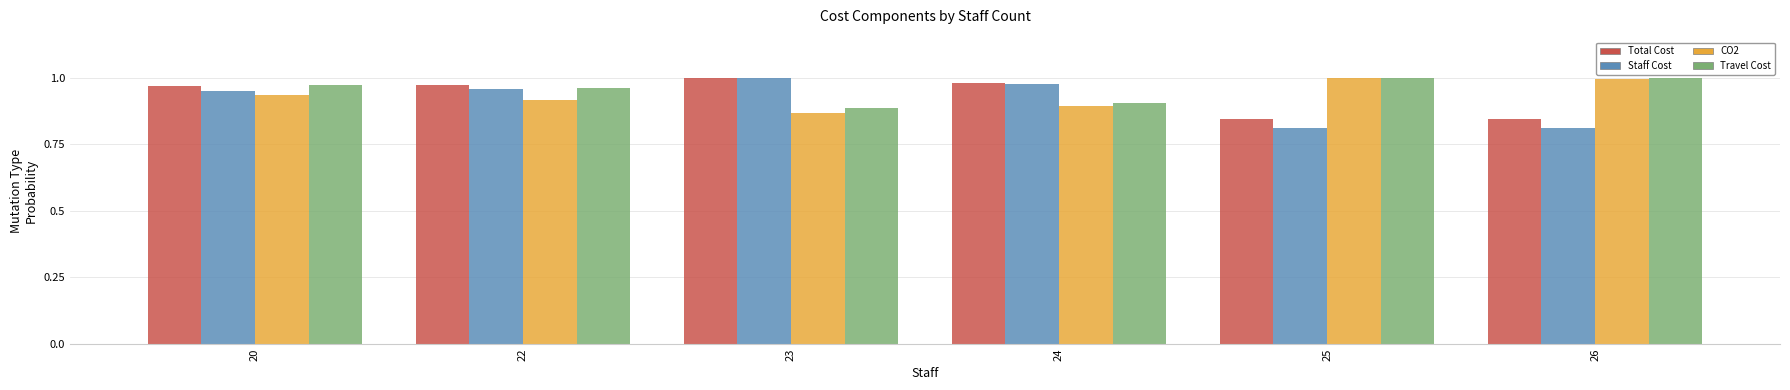

At which label does Total Cost reach its peak?

23